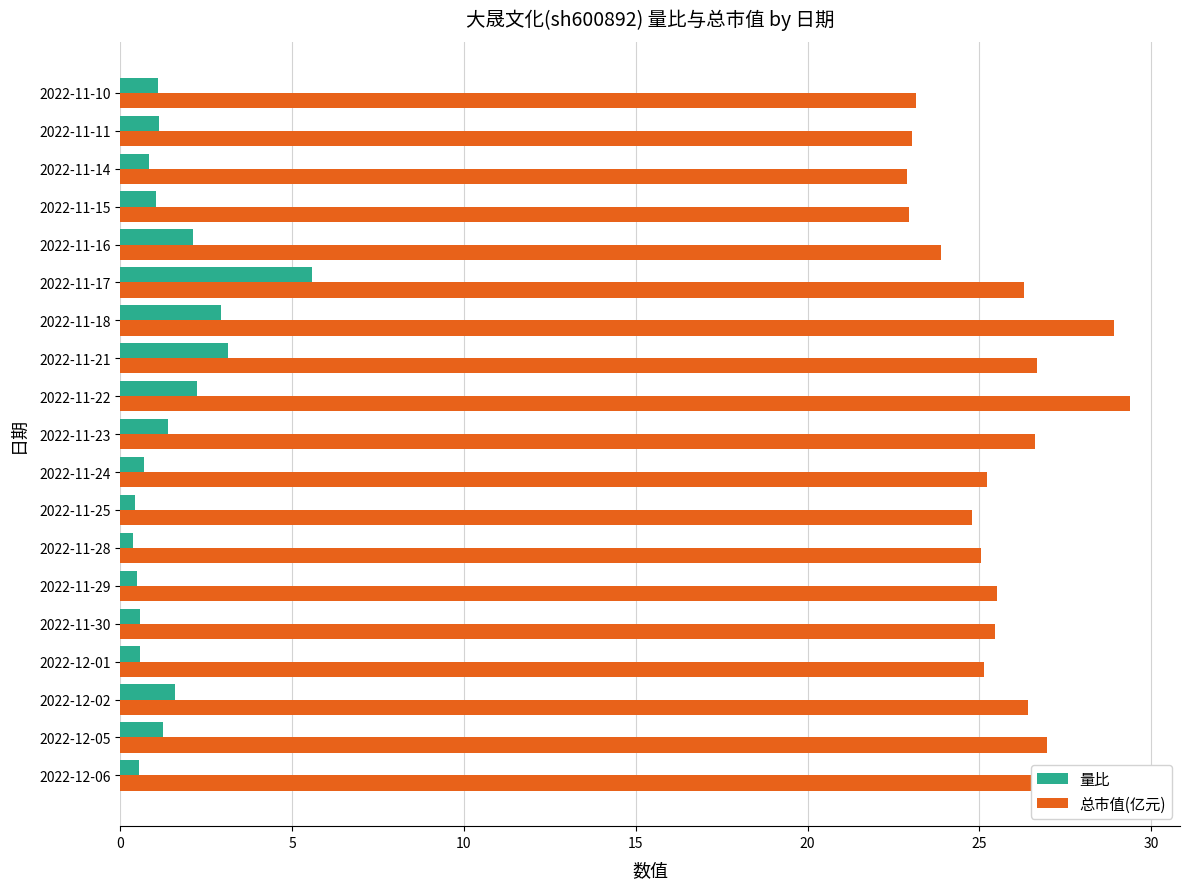

How many categories are shown in the chart?

19